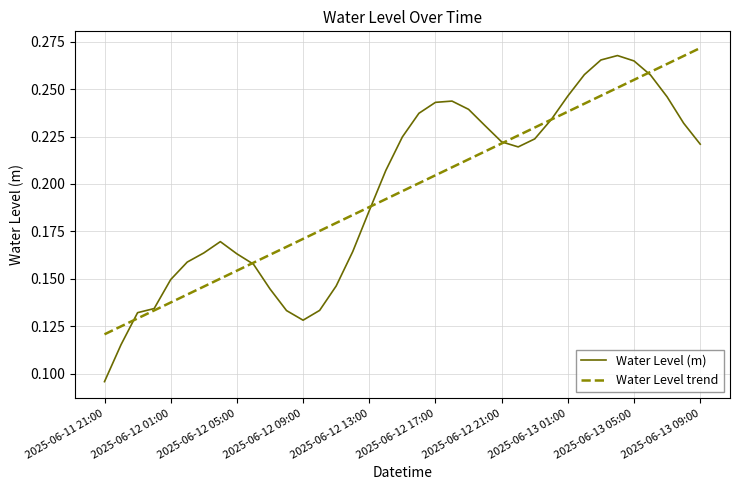

How many lines are shown in the chart?

2